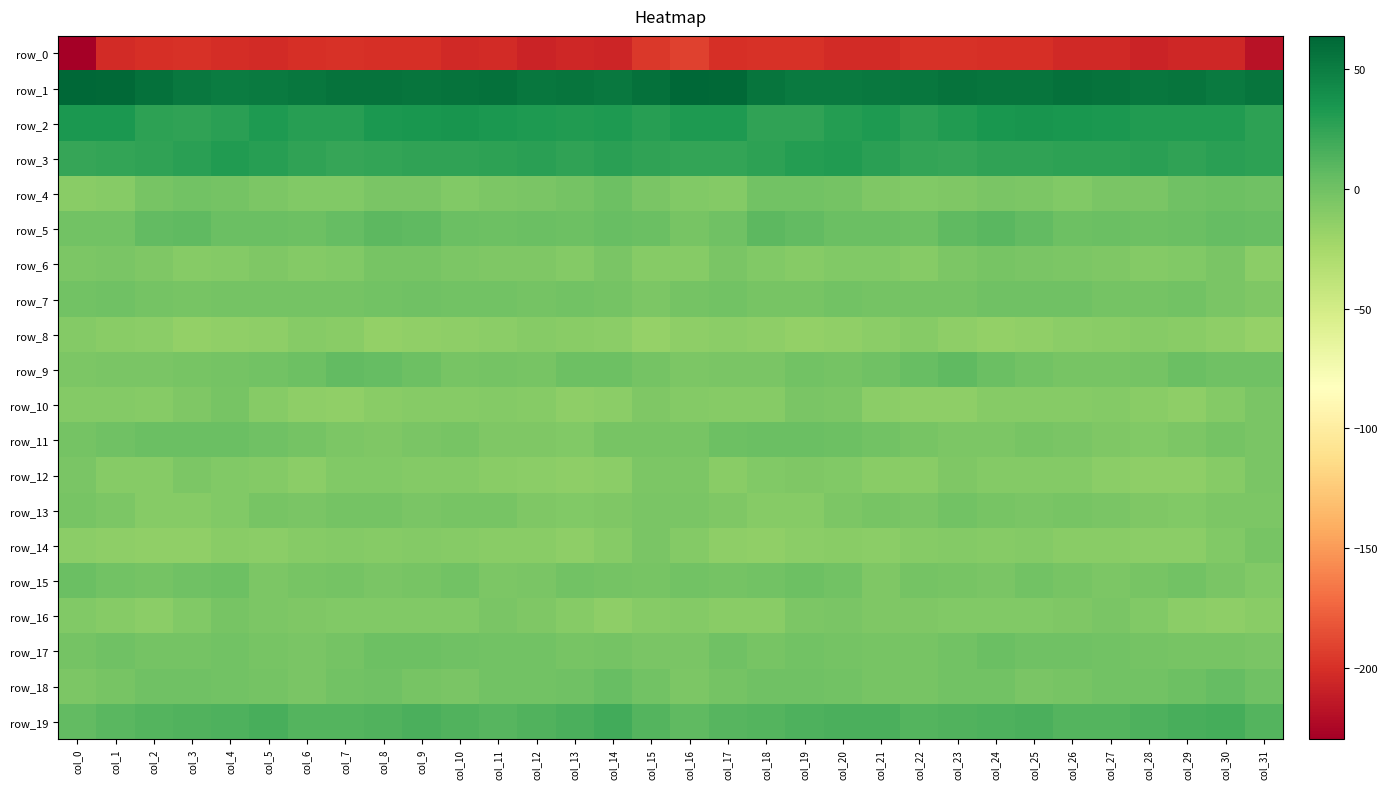

What is the difference between the row_4 values at col_12 and col_25?

1.0